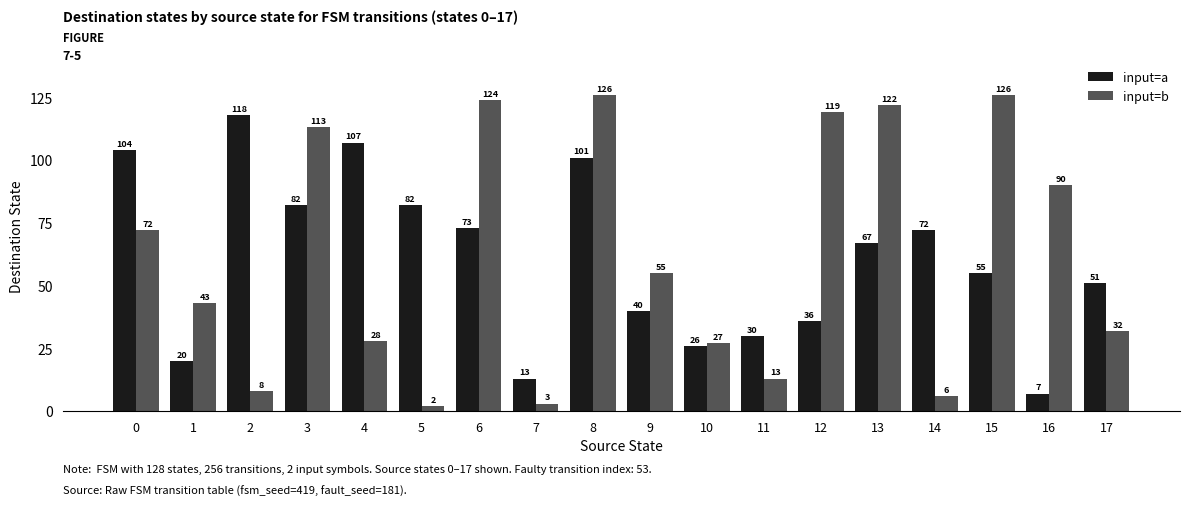

At which label does input=a reach its peak?

2